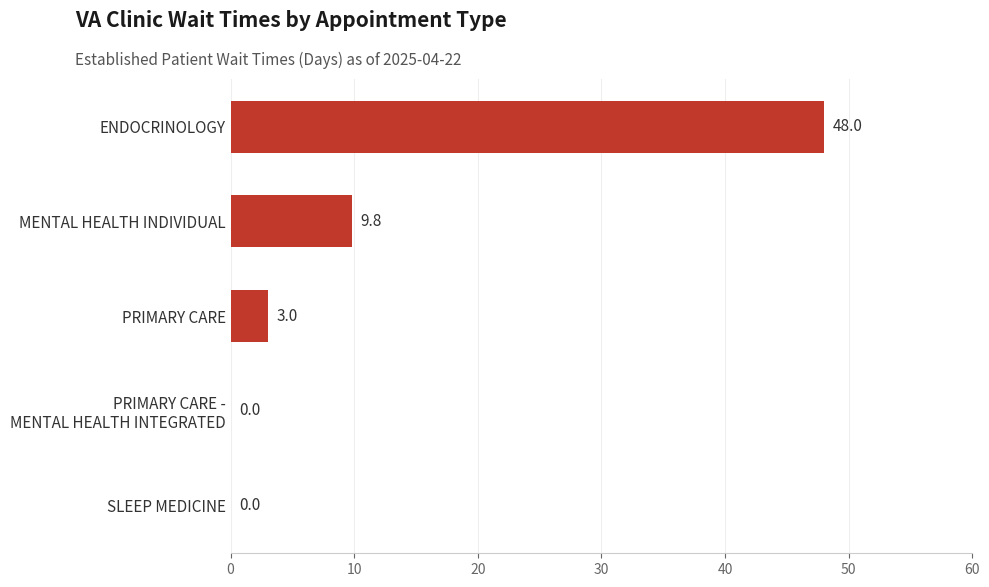

What is the sum of the values at PRIMARY CARE and ENDOCRINOLOGY?

51.0